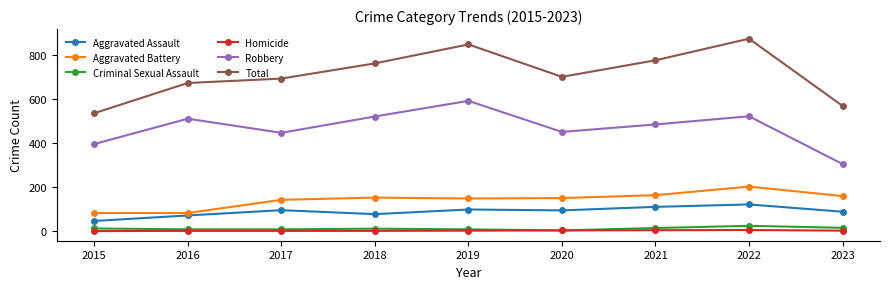

At which category is the sum across all series the highest?

2022